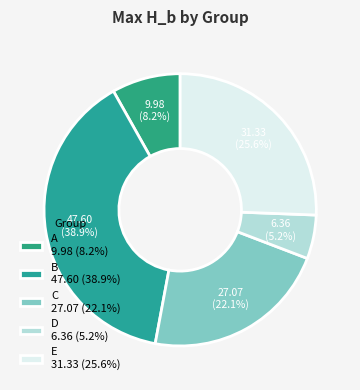

What percentage is NOT represented by A?

91.8%